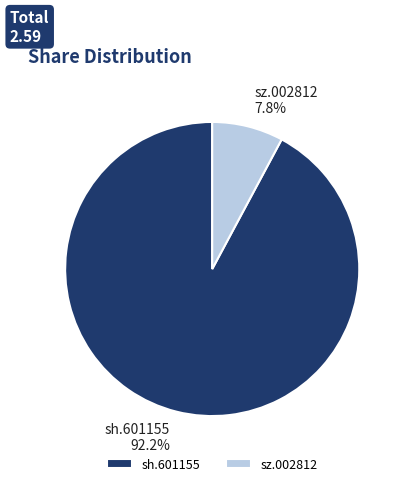

How many segments does this pie chart have?

2